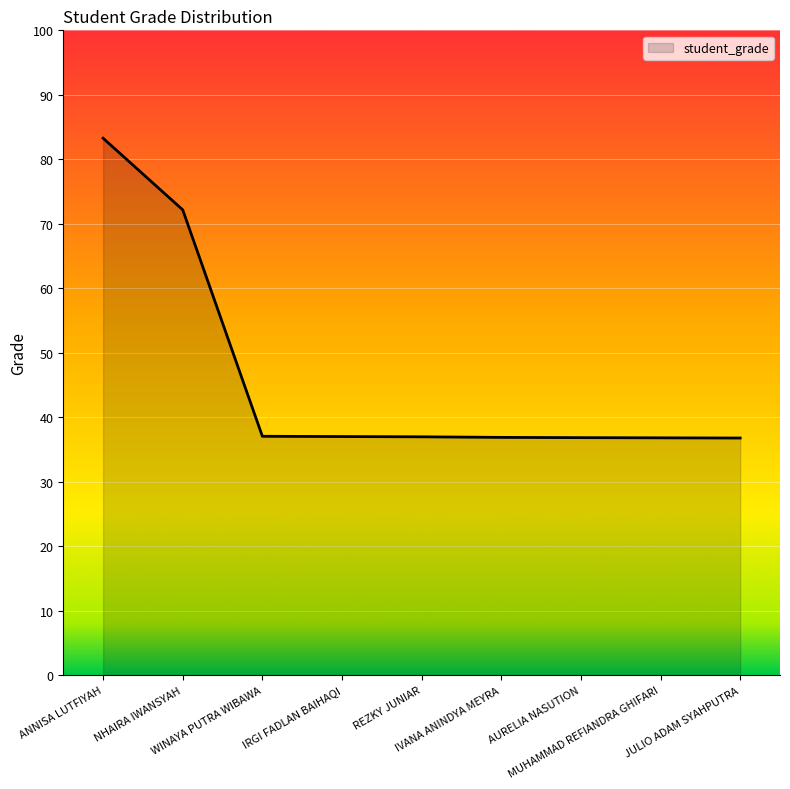

What is the ratio of the value at ANNISA LUTFIYAH to the value at NHAIRA IWANSYAH?

1.2